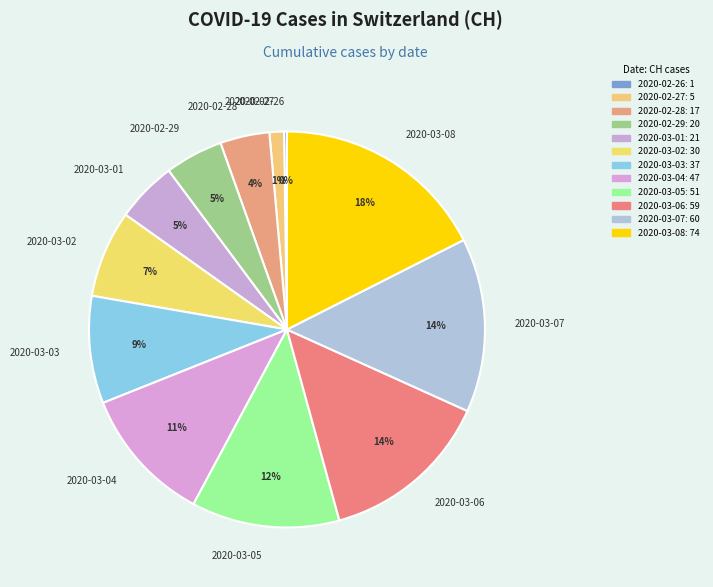

Is it true that 2020-02-27 is 1% of the pie?

True